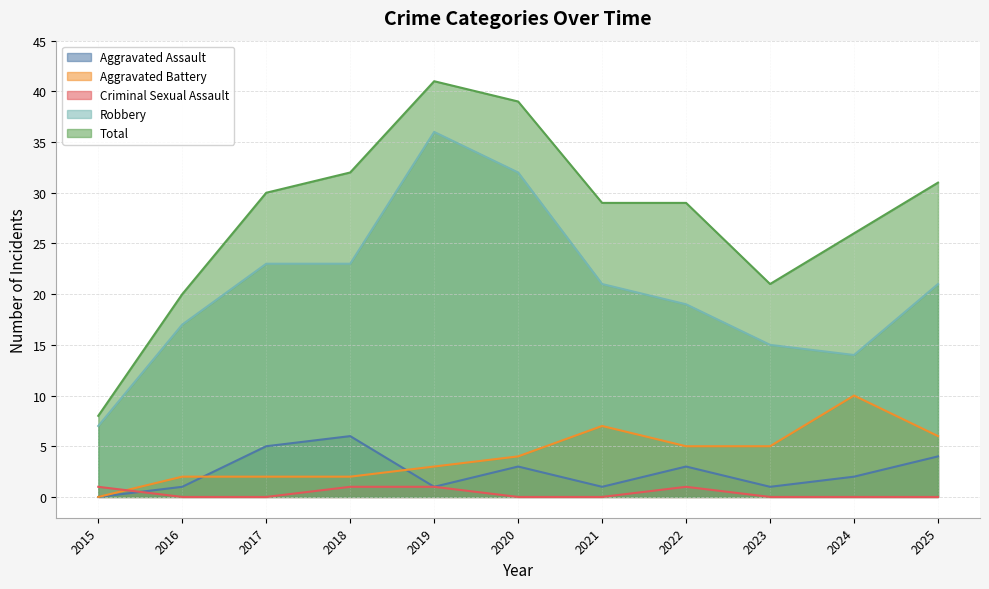

What is the difference between the maximum and minimum values in the Criminal Sexual Assault series?

1